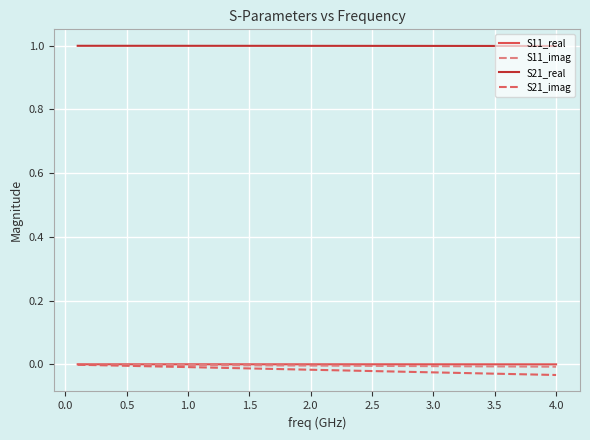

Which series has the largest total across all categories?

S21_real